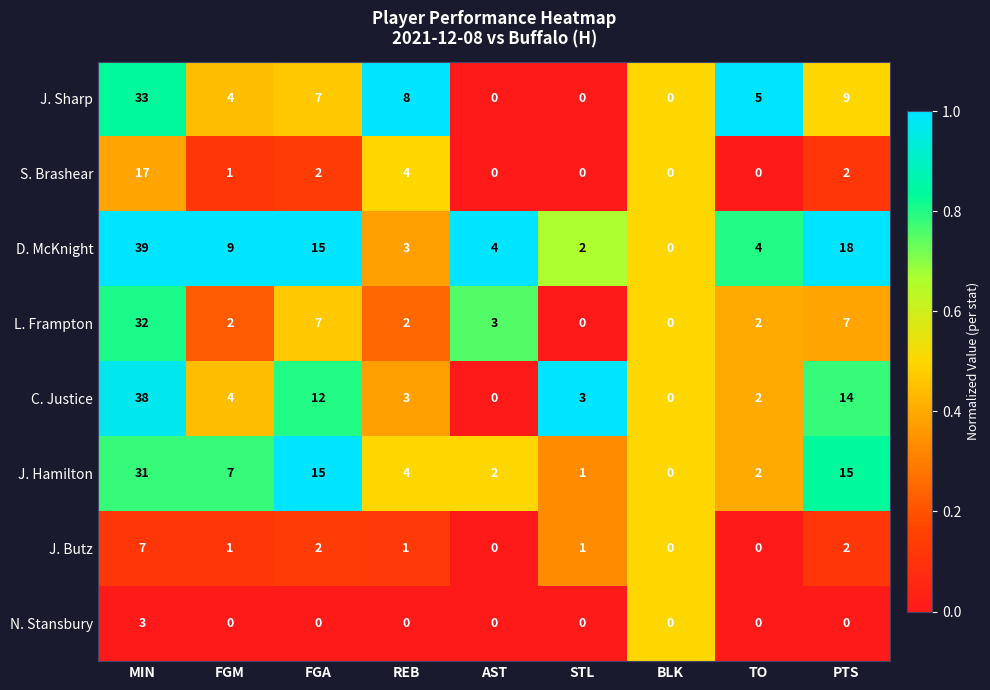

How many categories are shown in the chart?

9